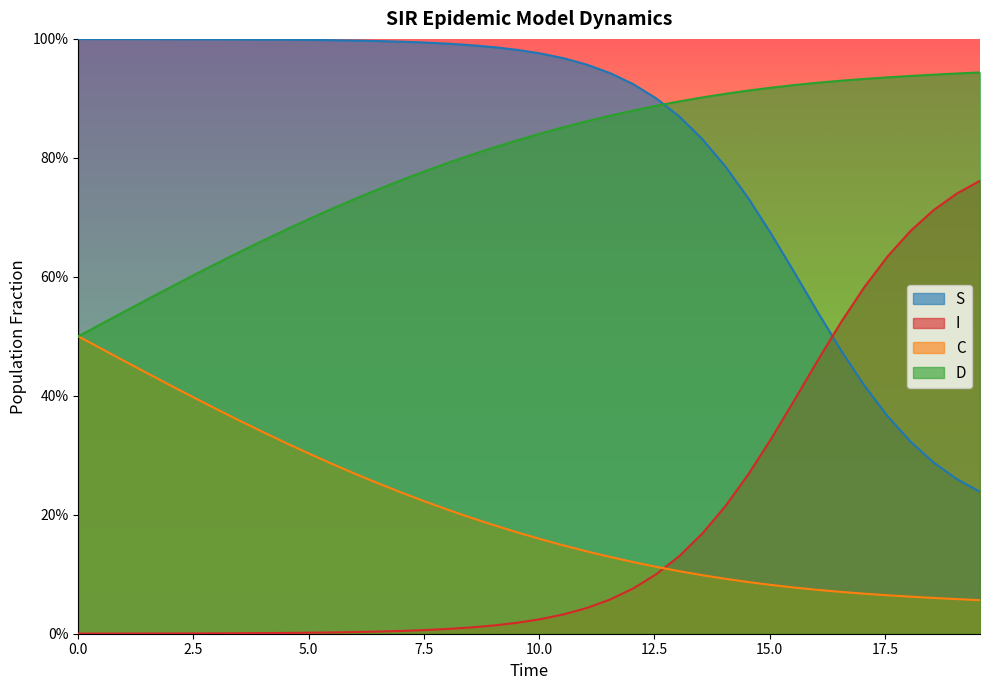

After their last crossing, which series has the higher values: I or C?

I